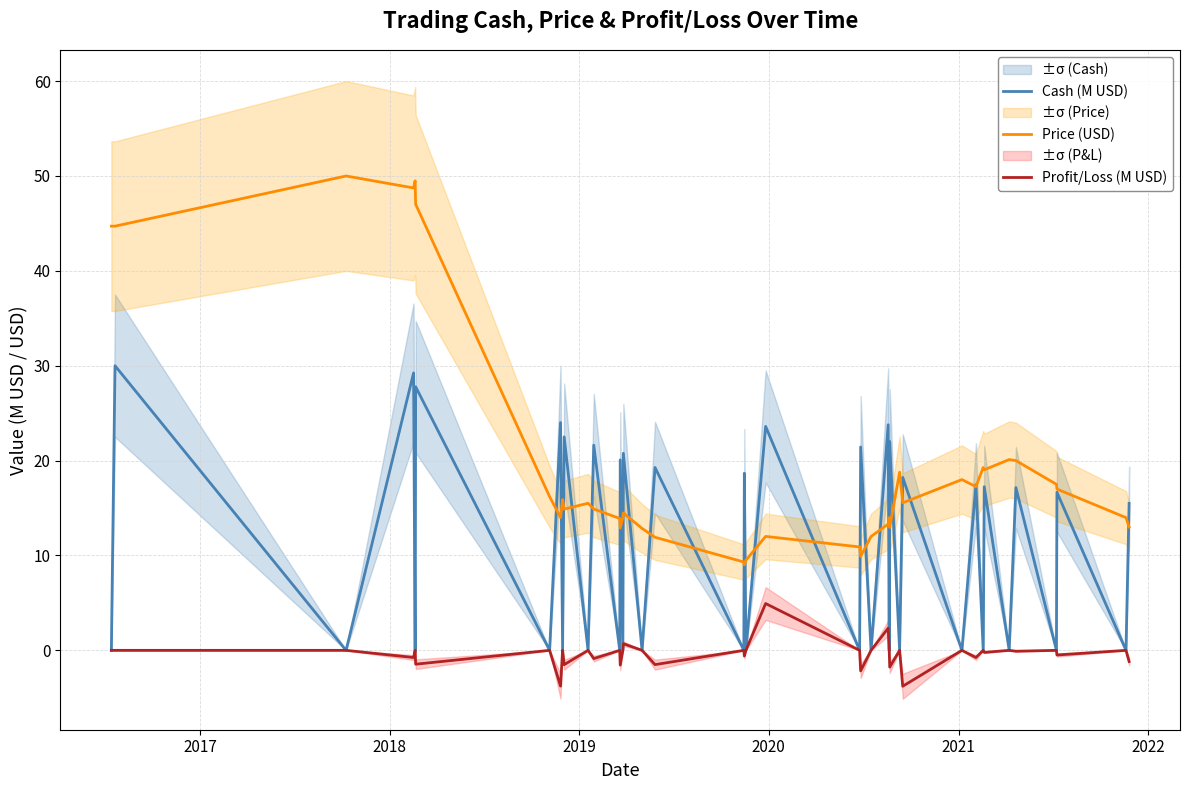

True or false: Profit/Loss (M USD) and Price (USD) cross at least once.

False